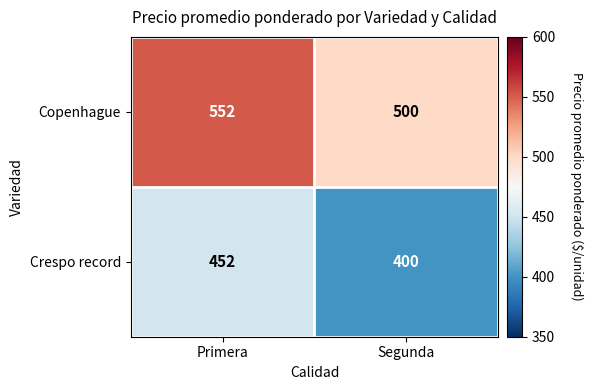

List the labels in order of Crespo record value, smallest first.

Segunda, Primera